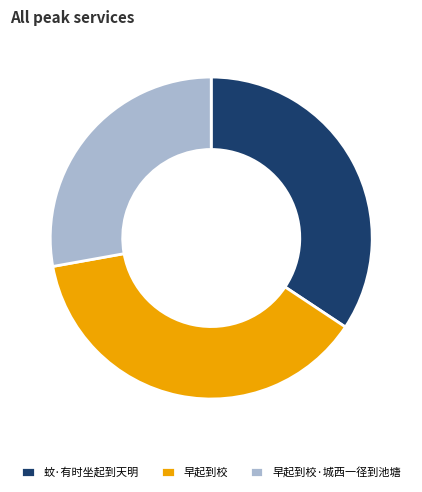

Which slice is the largest?

早起到校